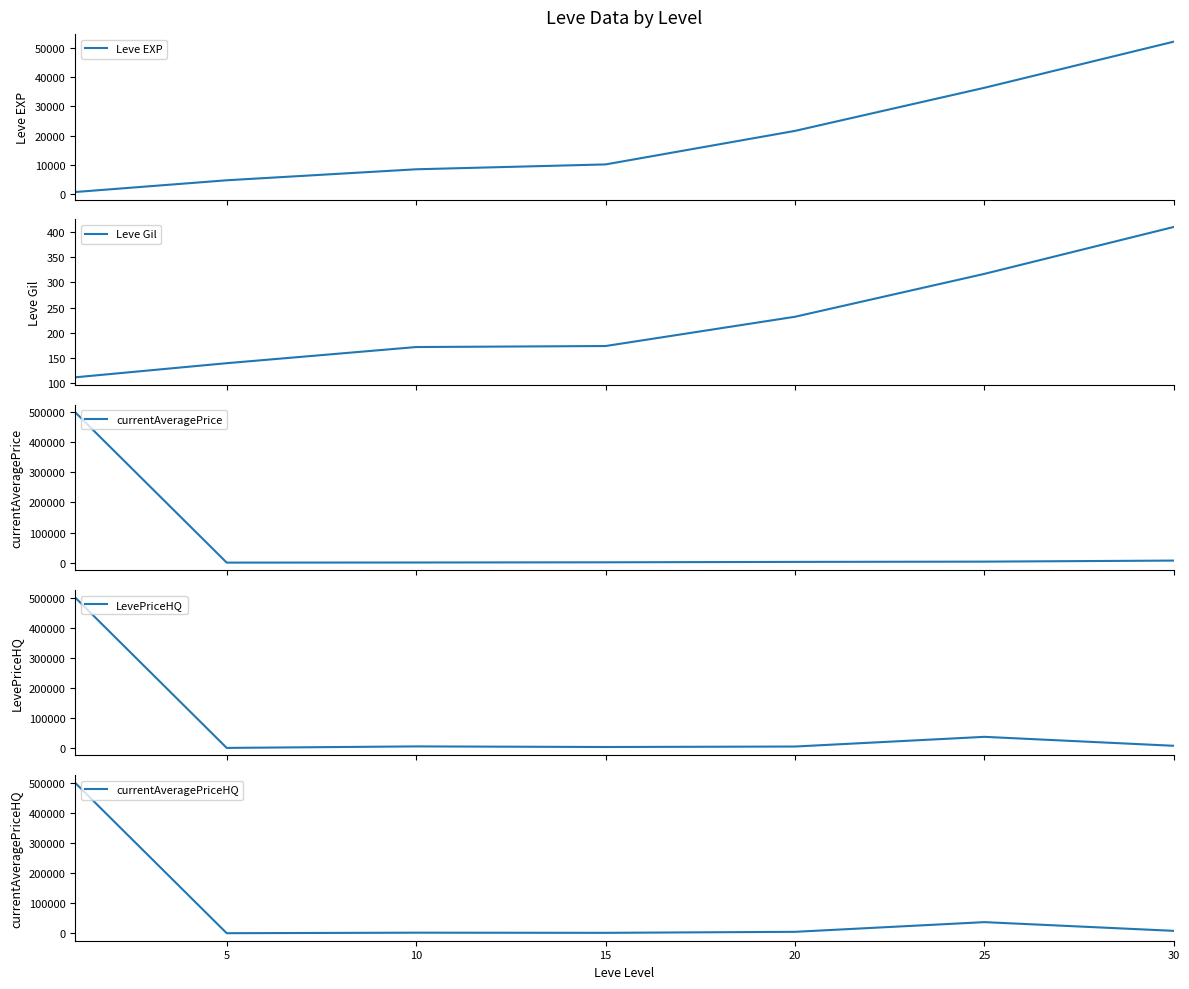

Which category has the lowest value across all series?

5